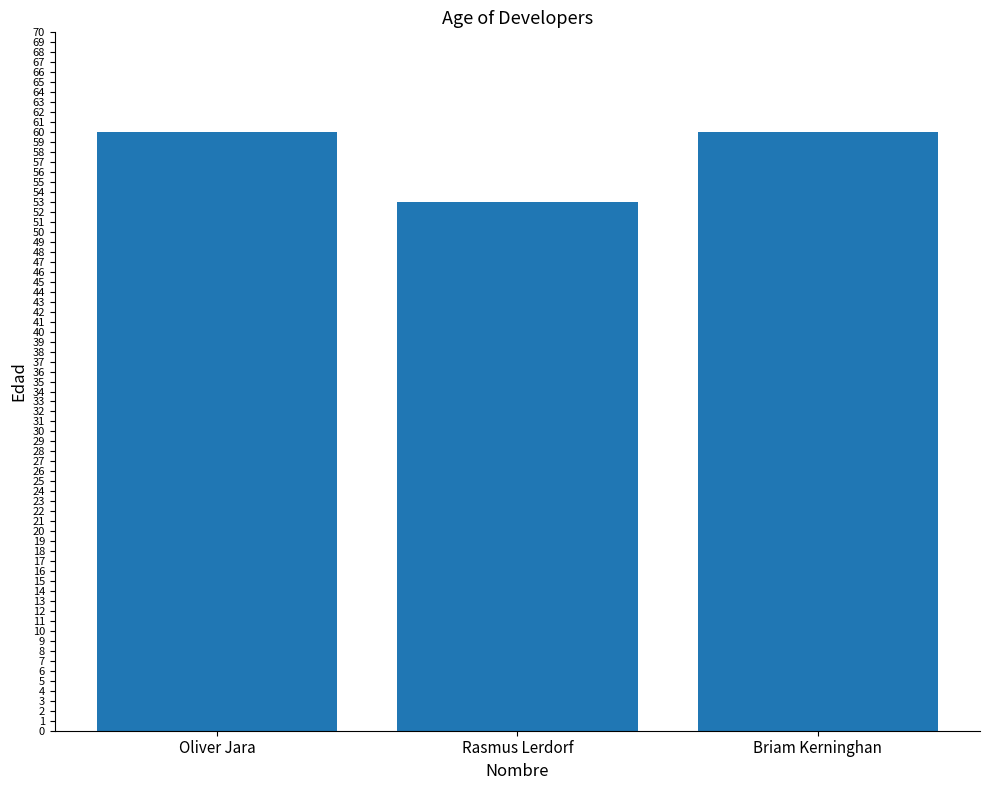

The value at Briam Kerninghan is 106. True or false?

False